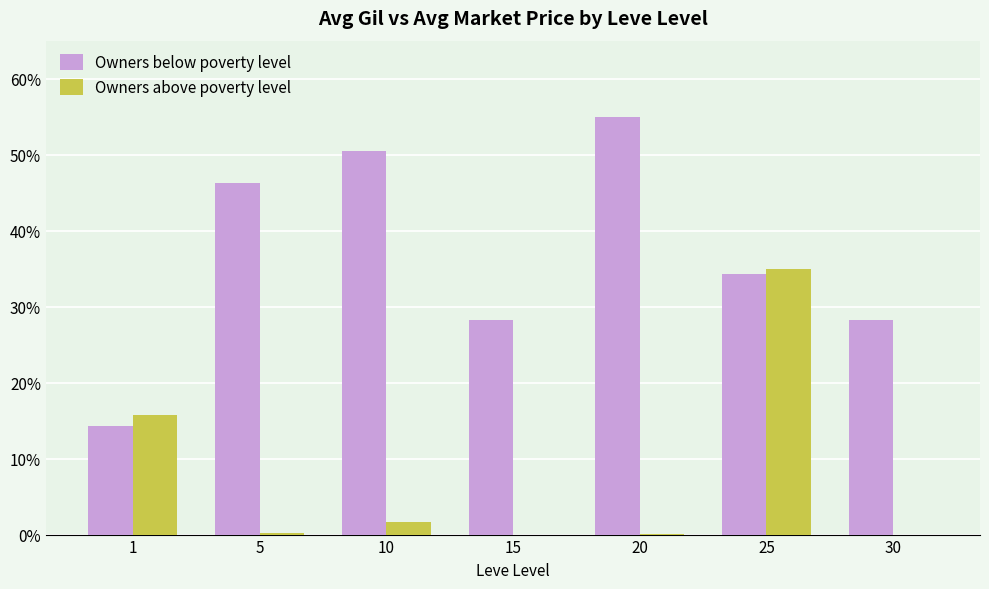

What is the sum of the Owners above poverty level values at 30 and 5?

0.2